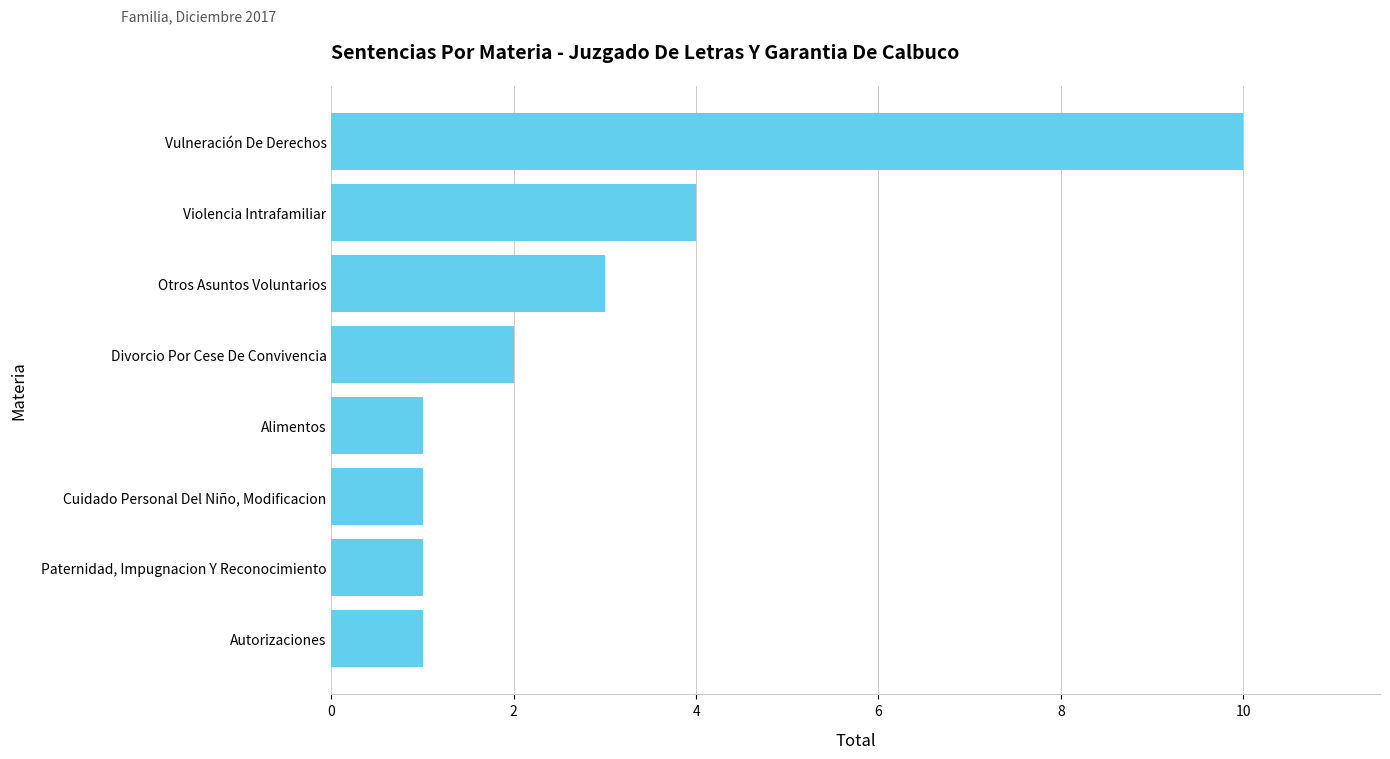

What is the greatest value displayed?

10